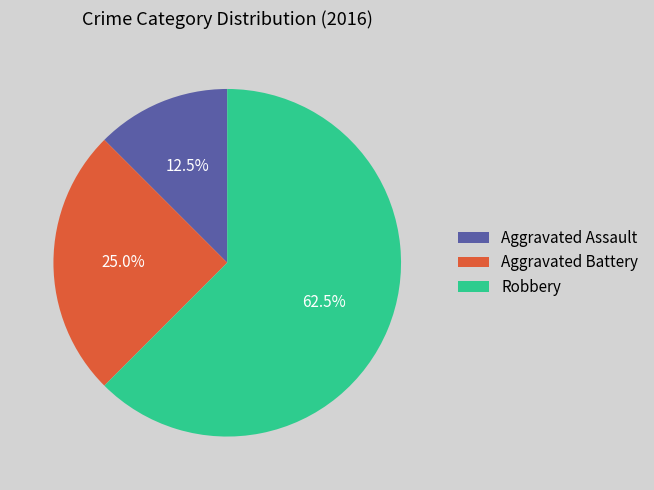

Combined, do Robbery and Aggravated Battery account for over 50%?

Yes